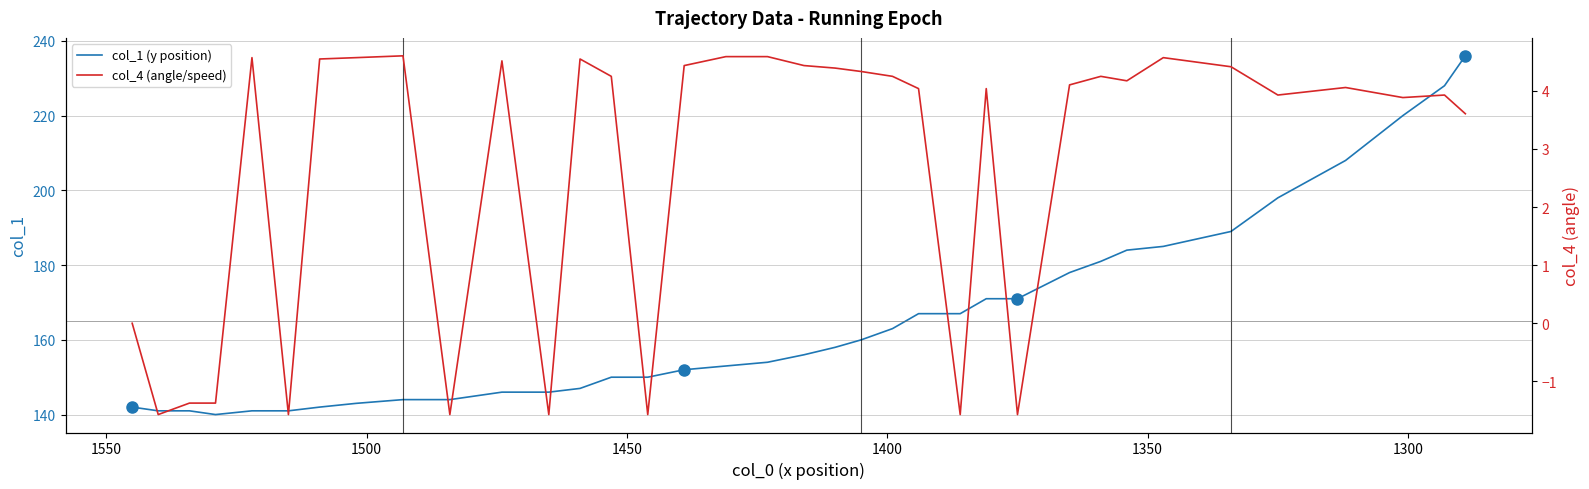

True or false: col_1 (y position) and col_4 (angle/speed) intersect in this chart.

False